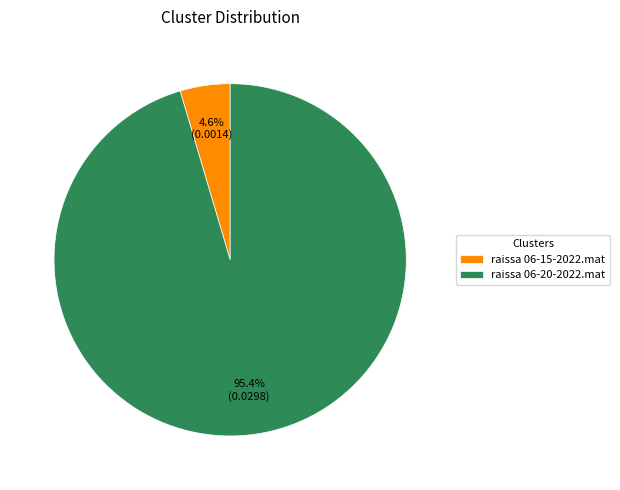

To the nearest percent, what percentage of the pie is raissa 06-15-2022.mat?

5%